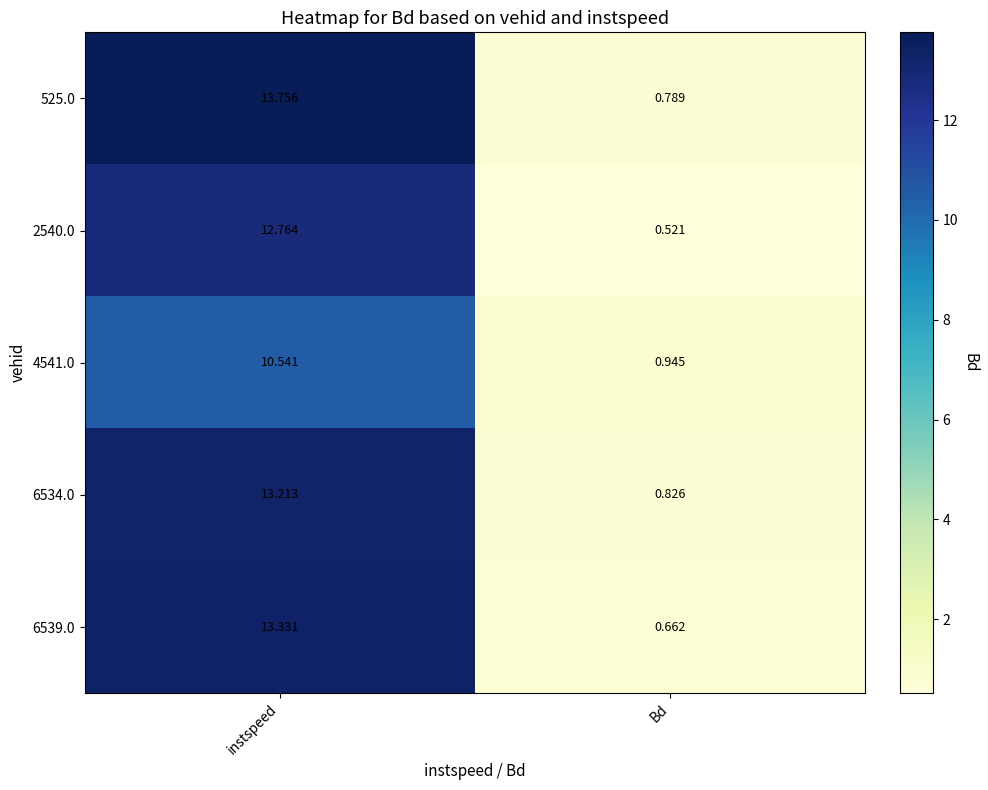

Which series has the largest total across all categories?

525.0